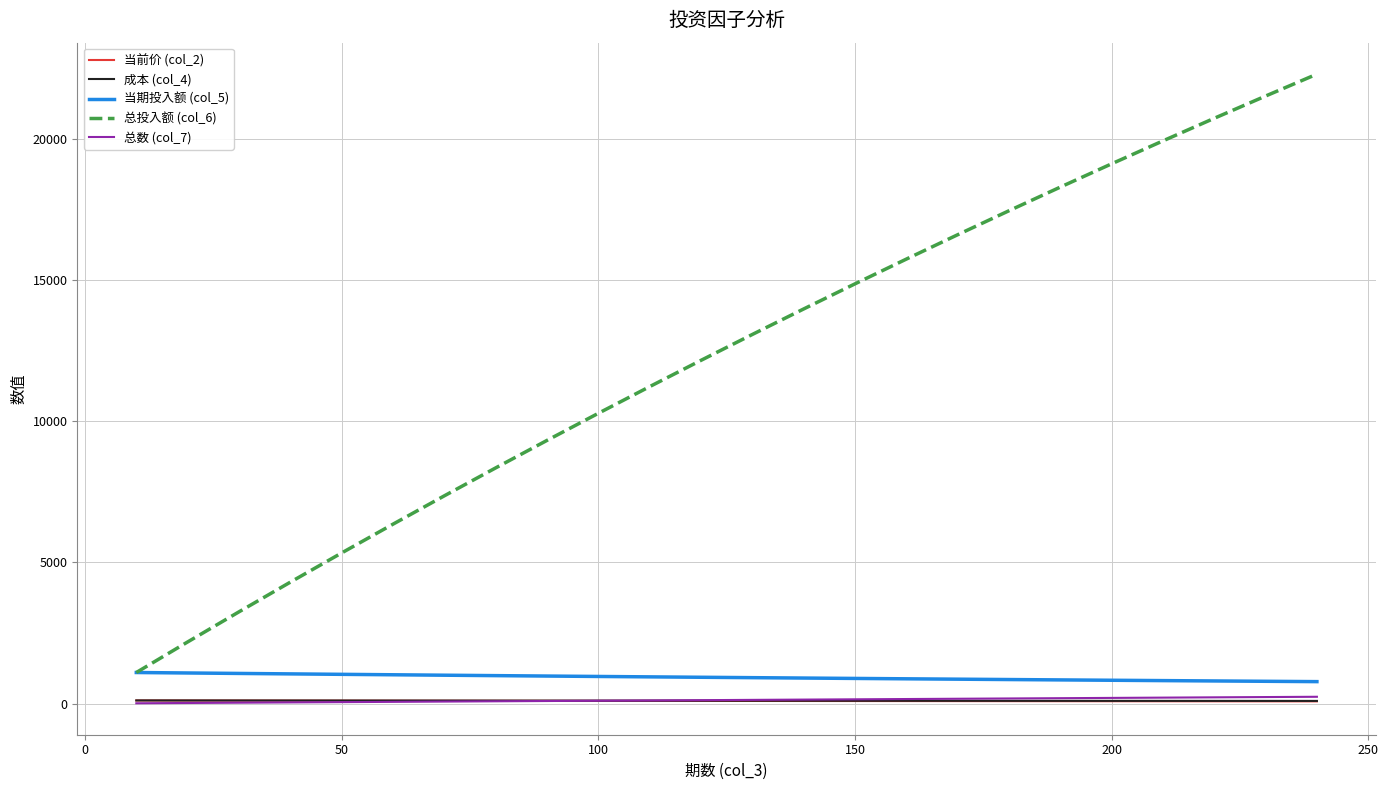

What is the minimum value shown in the chart?

10.0